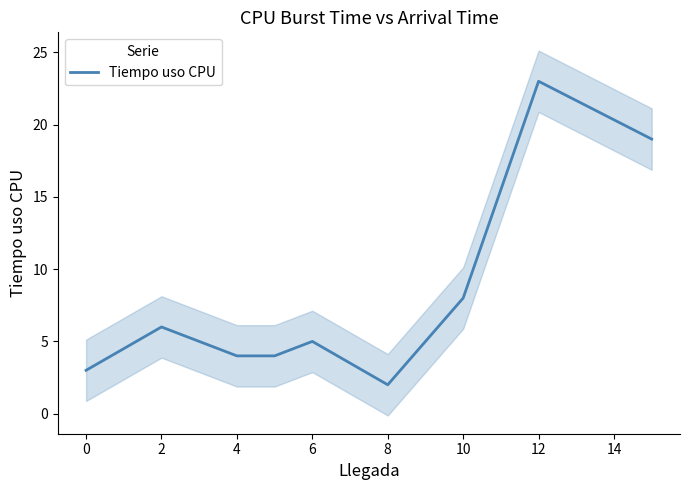

How many values are below 5?

4